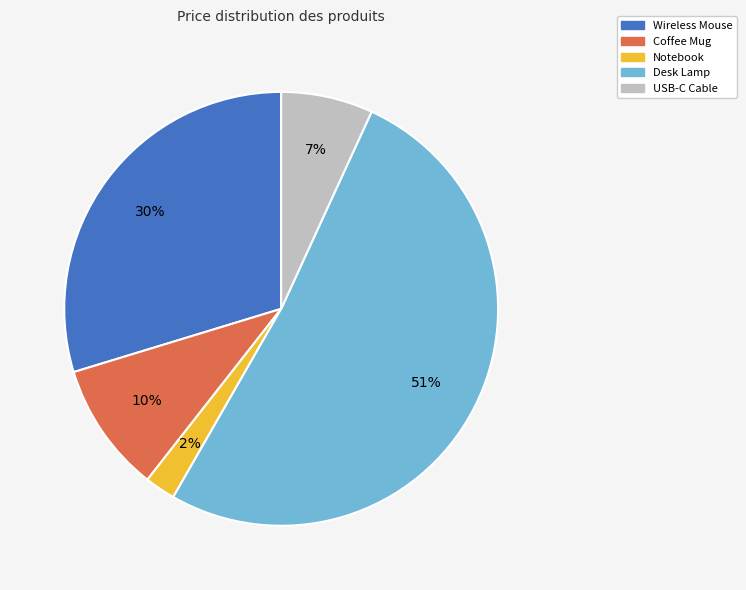

How many slices are in this pie chart?

5